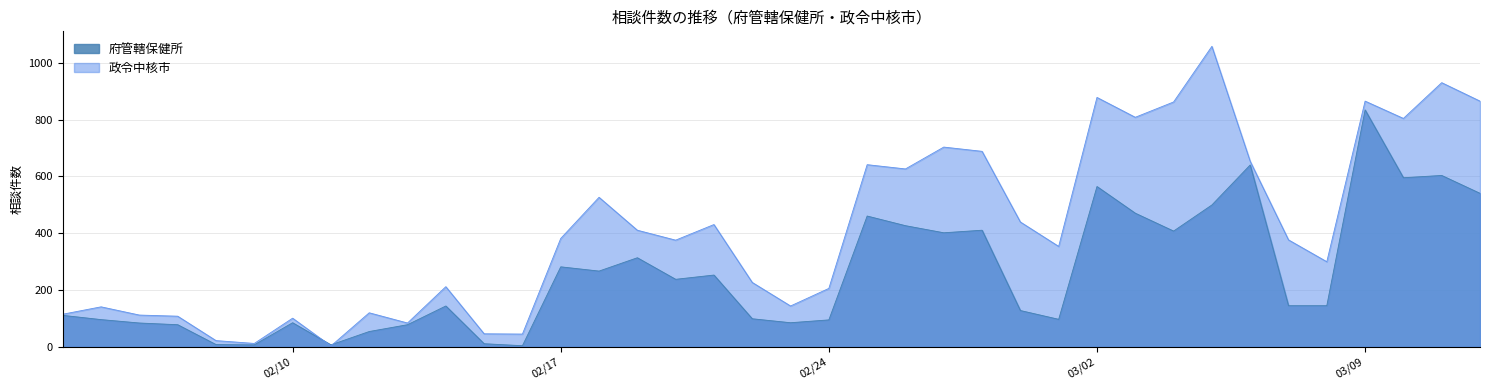

Which series has the largest range (max minus min)?

政令中核市